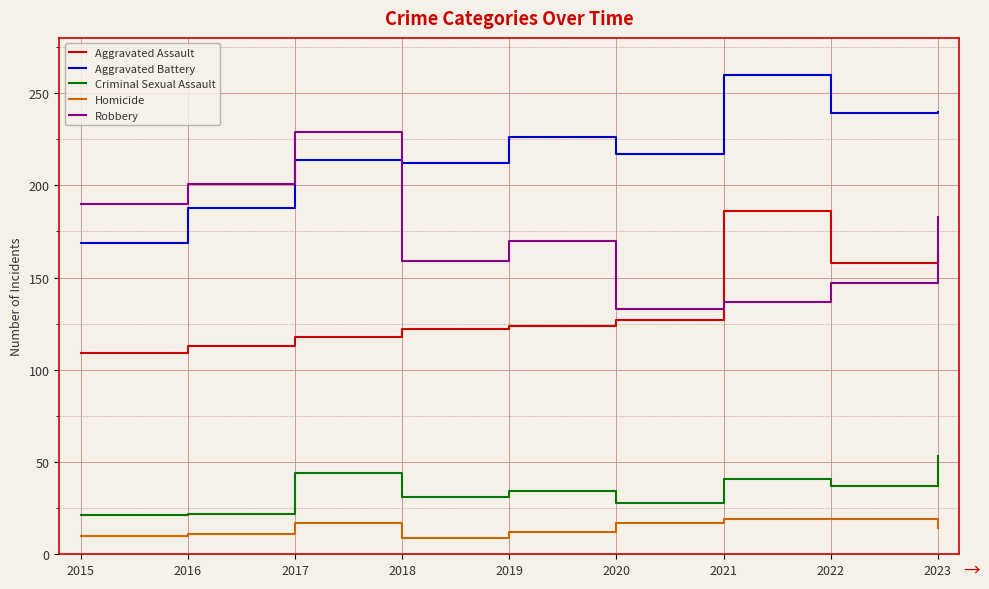

What is the smallest value displayed?

9